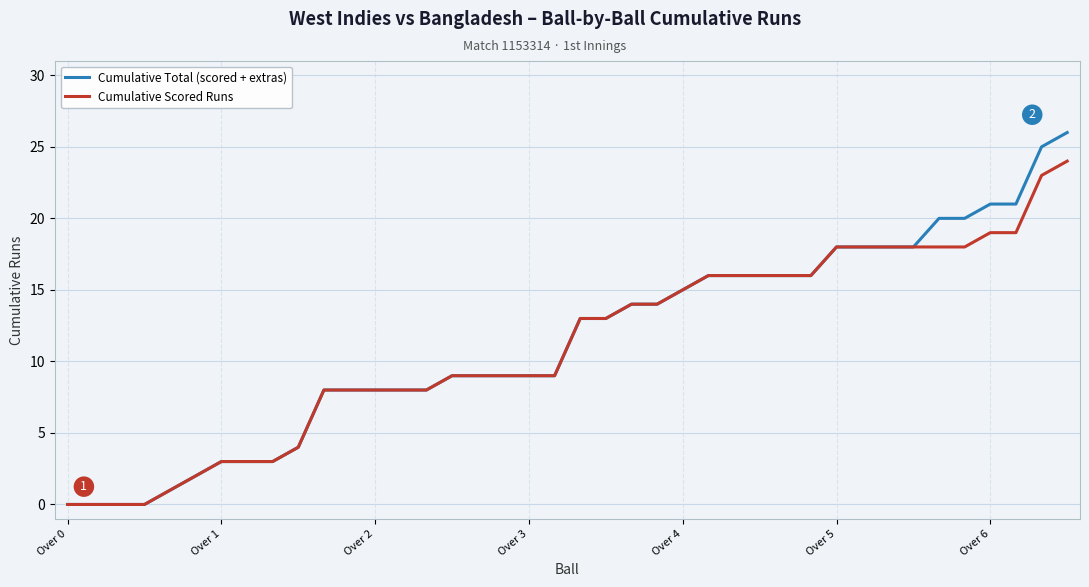

Which series has the largest range (max minus min)?

Cumulative Total (scored + extras)